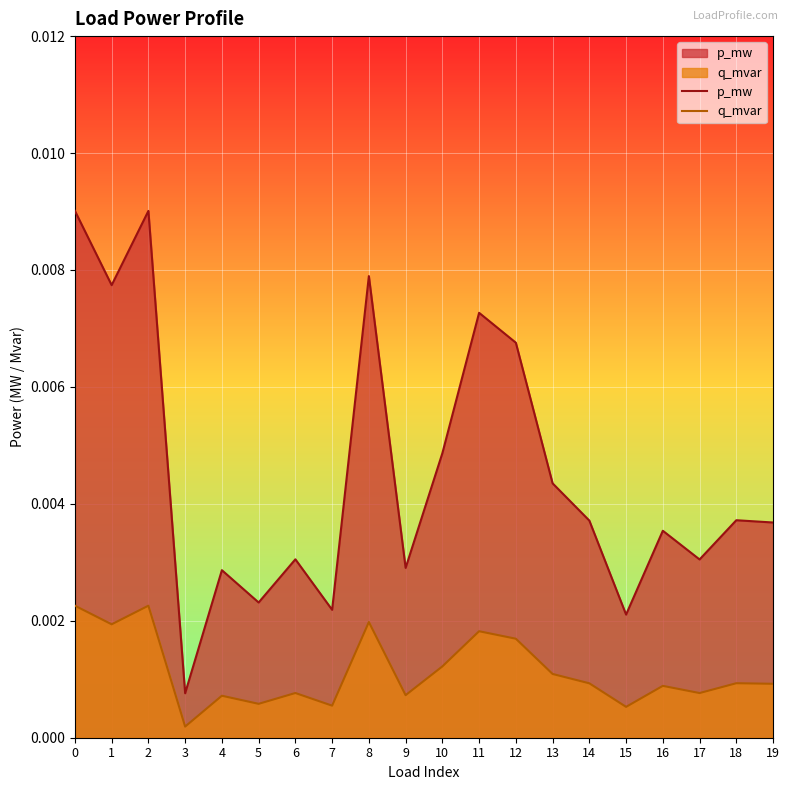

Rank the series by their maximum value, from highest to lowest.

p_mw, q_mvar